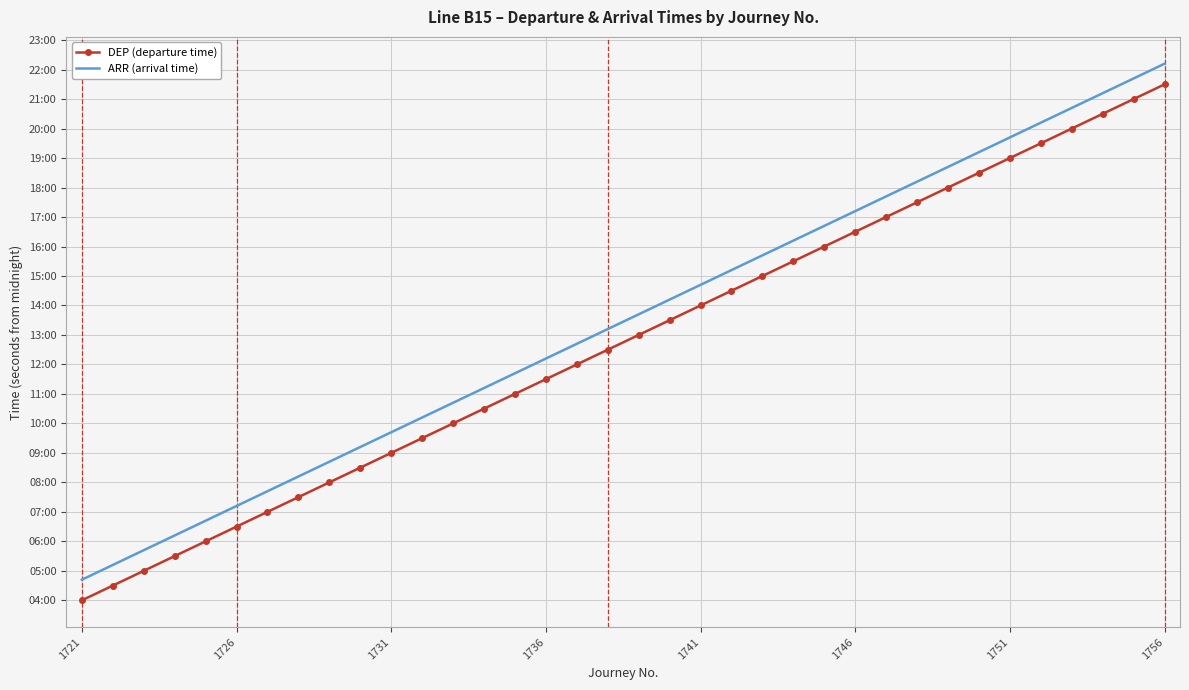

What are all the series names shown in the legend?

DEP (departure time), ARR (arrival time)